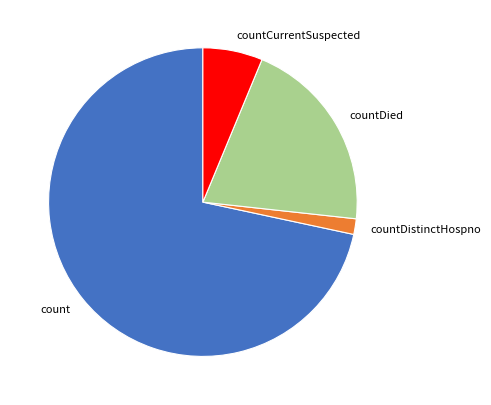

How many segments does this pie chart have?

4